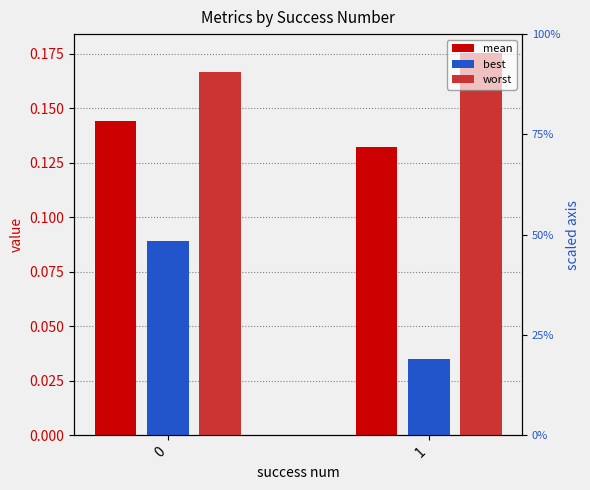

Does the chart contain any negative values?

No